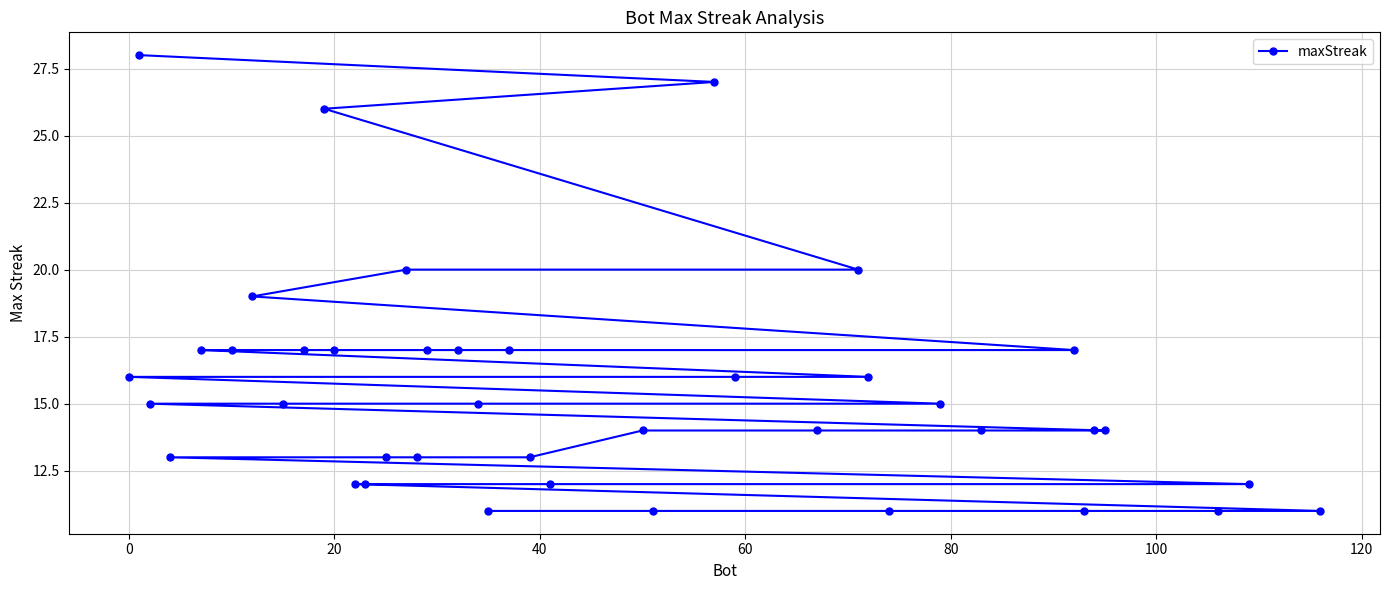

What is the greatest value displayed?

28